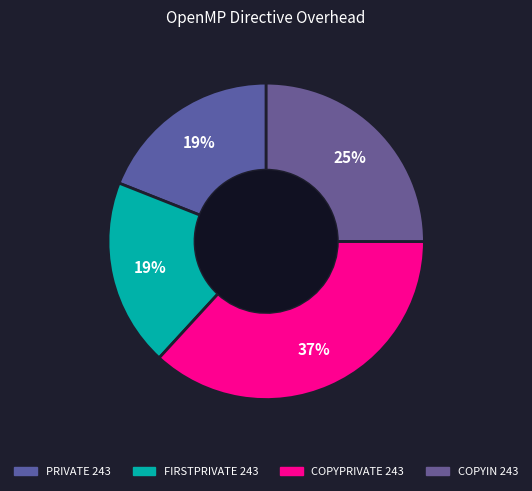

To the nearest percent, what is the combined percentage of FIRSTPRIVATE 243 and PRIVATE 243?

38%